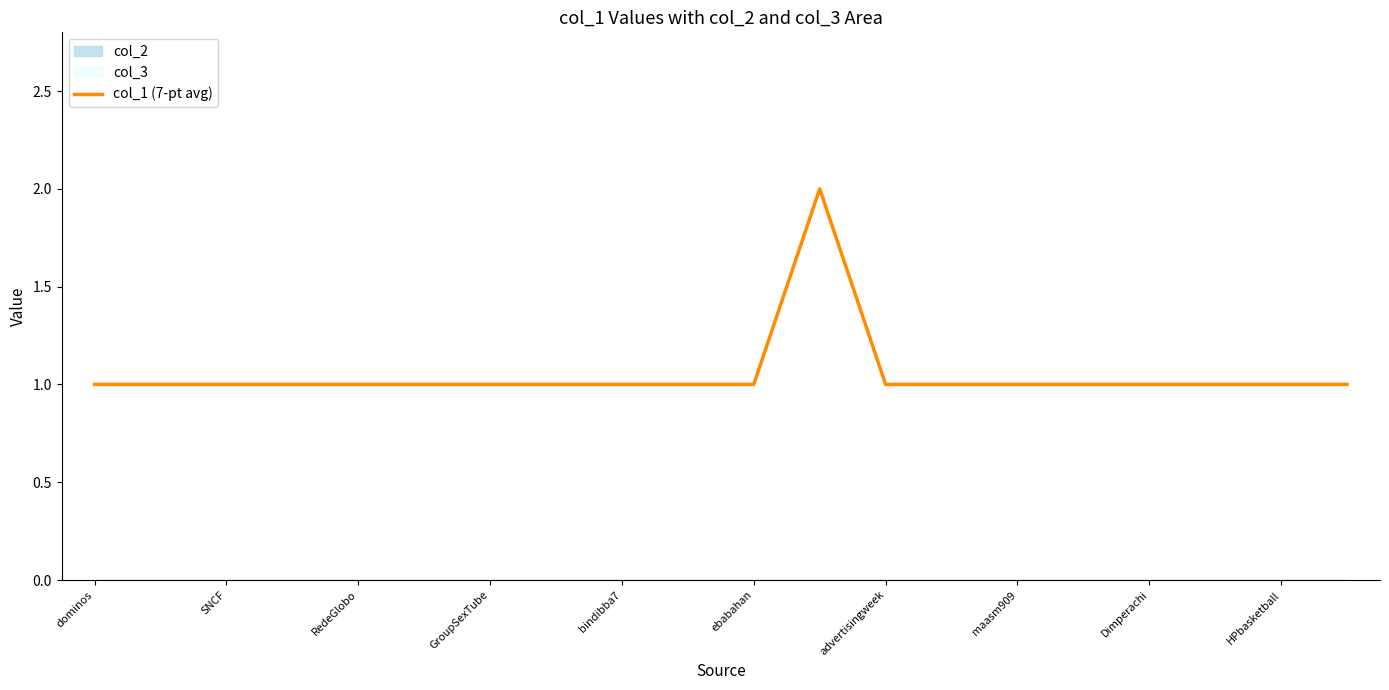

What is the value of the 7th point from the left?

1